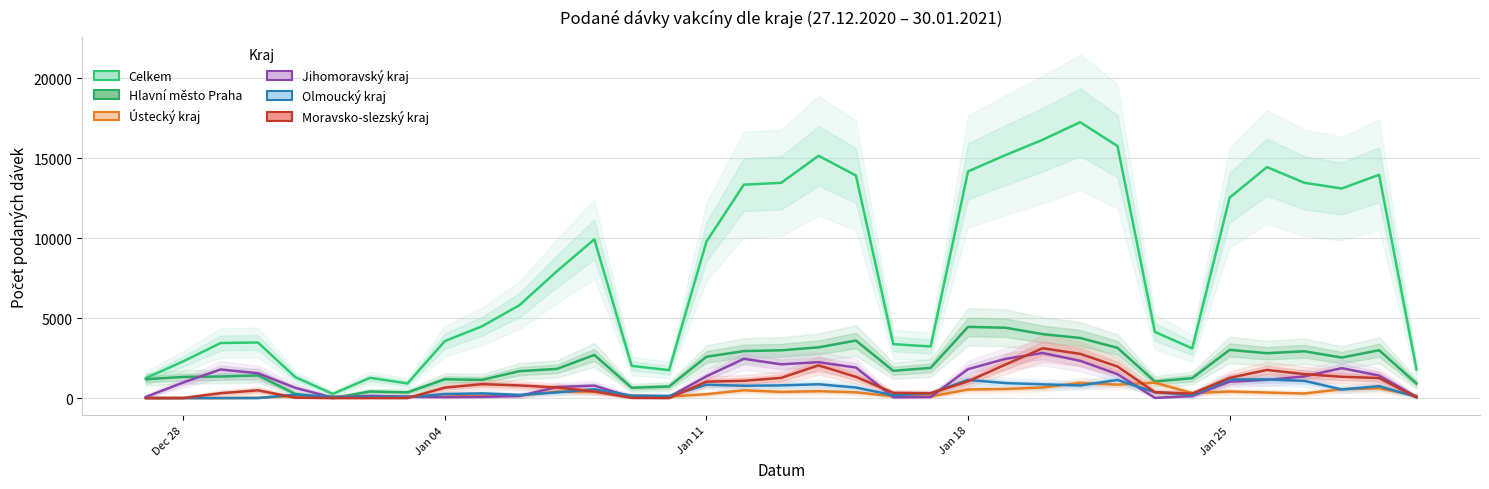

What is the label of the 25th point from the left?

20.01.2021